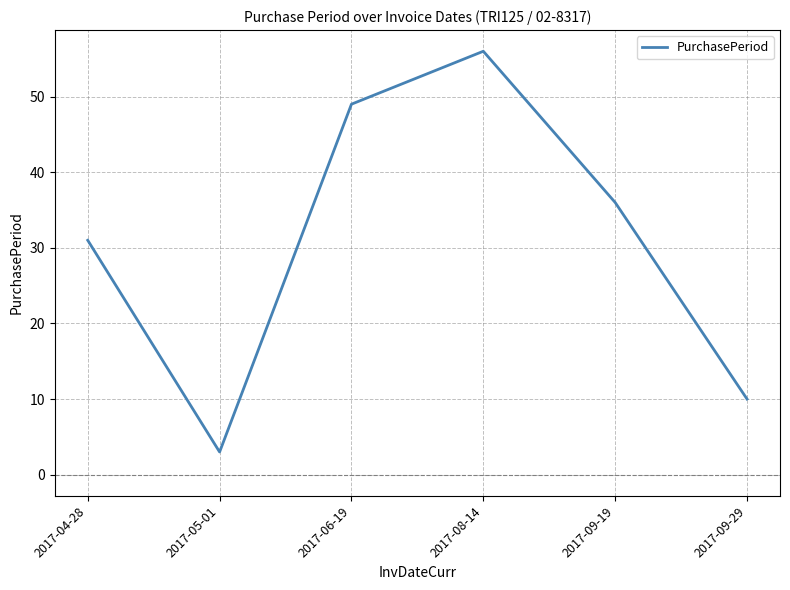

What position from the right is 2017-05-01?

5